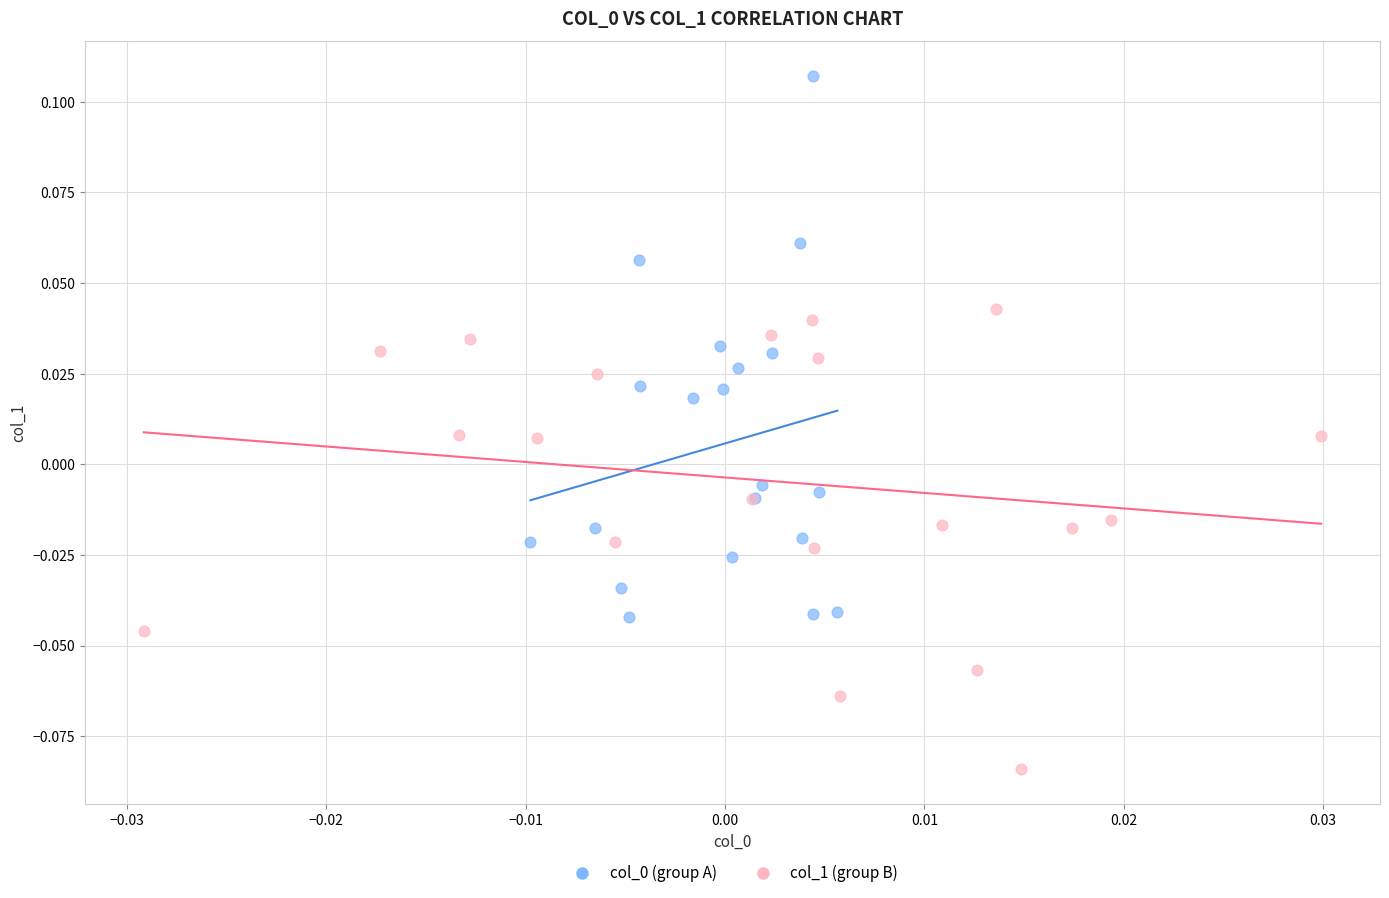

Which series contains the lowest Y value?

col_1 (group B)